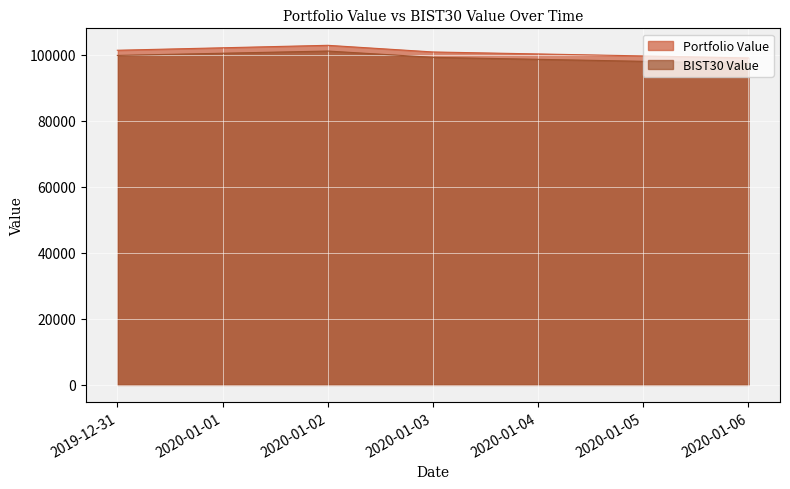

What is the spread (max minus min) of values at 2020-01-02?

1733.7